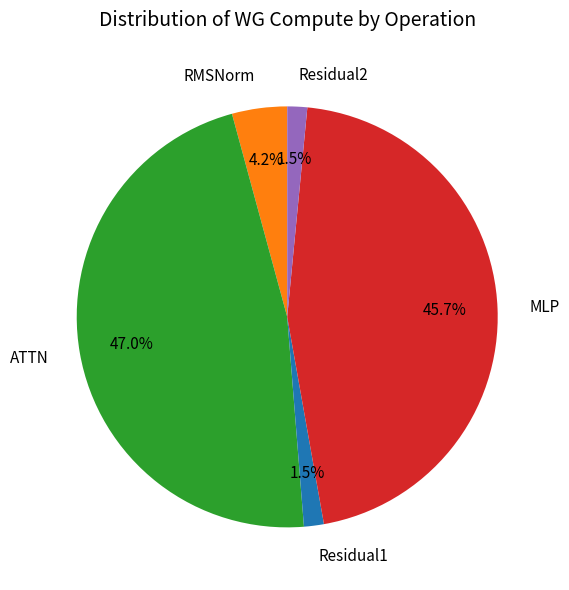

To the nearest percent, what percentage of the pie is ATTN?

47%